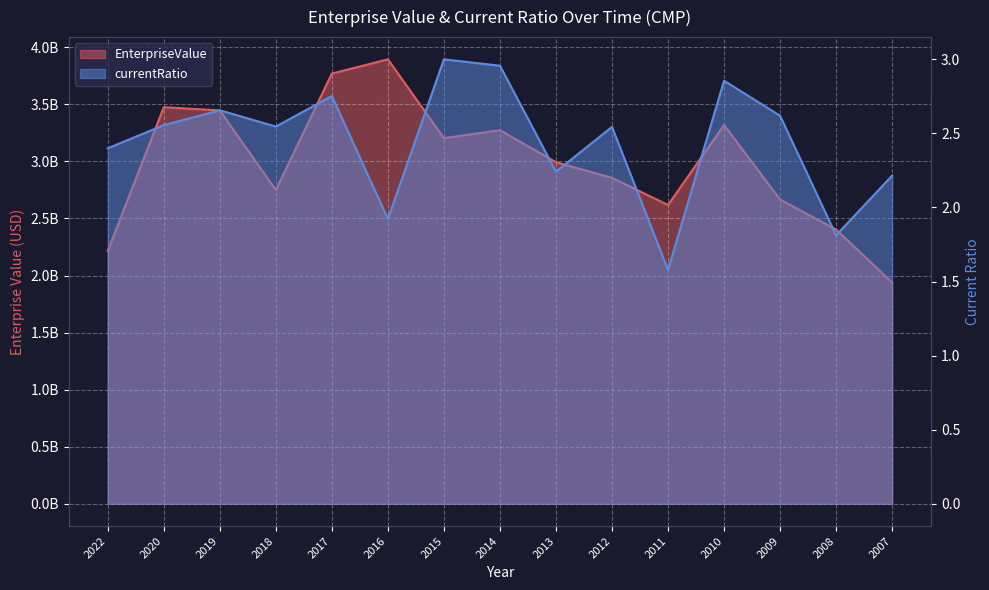

In currentRatio, how many points are lower than both neighbors (excluding endpoints)?

5